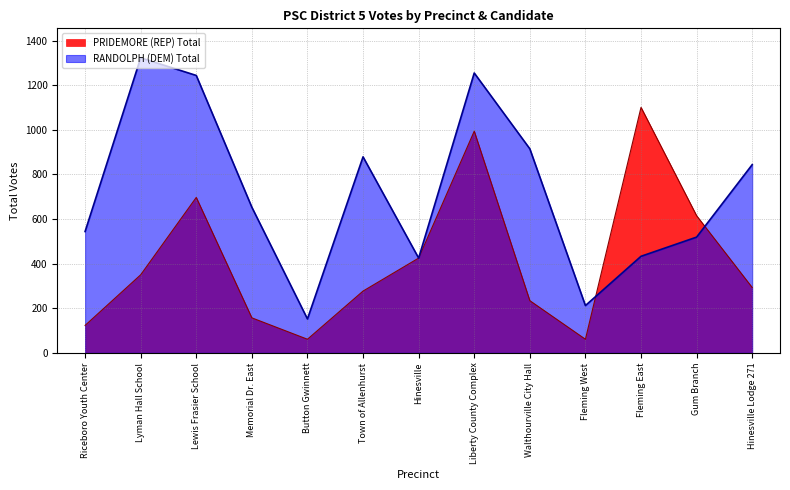

Read the PRIDEMORE (REP) Total value at Riceboro Youth Center.

123